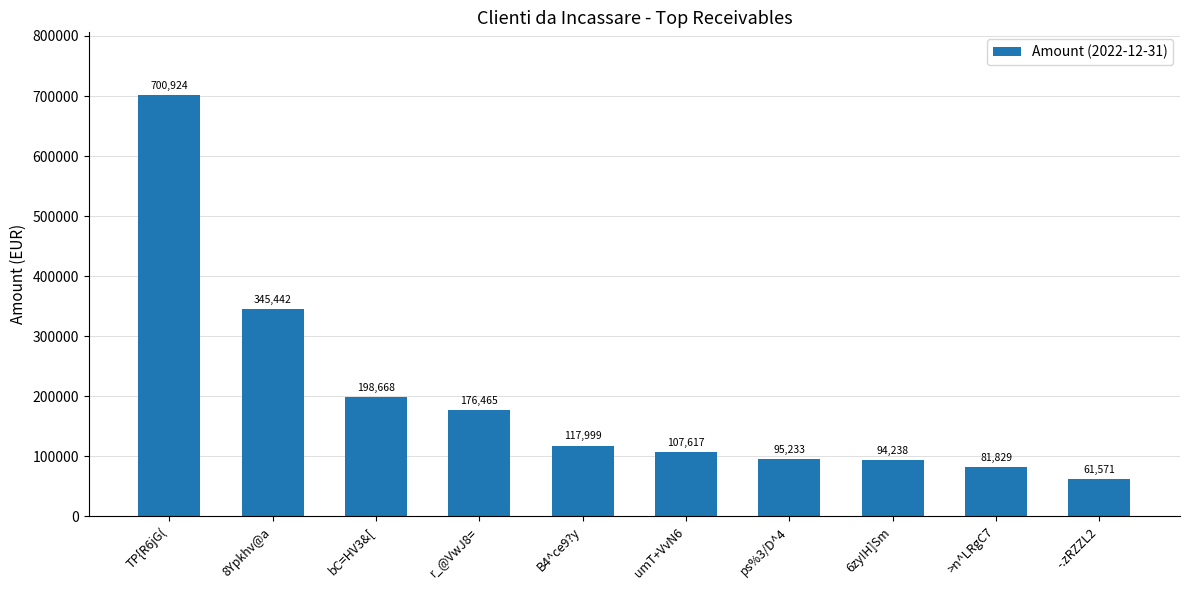

Read the value at >n^LRgC7.

81829.1